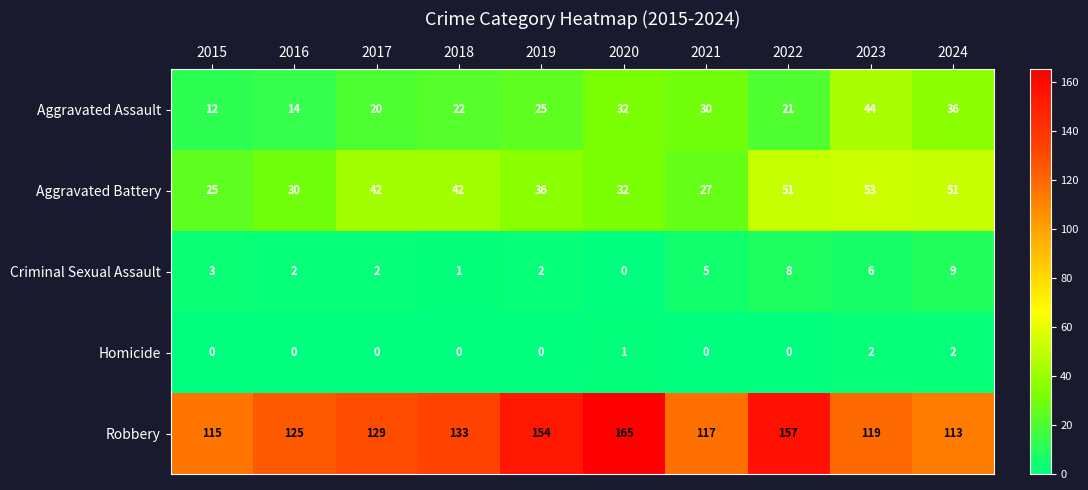

What is the difference between the highest and lowest values at 2018?

133